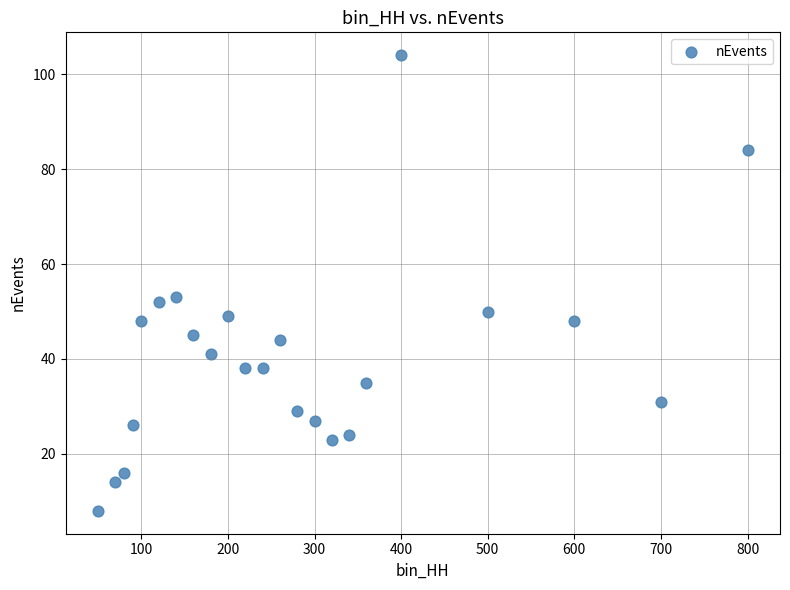

What is the range of Y values (max minus min)?

96